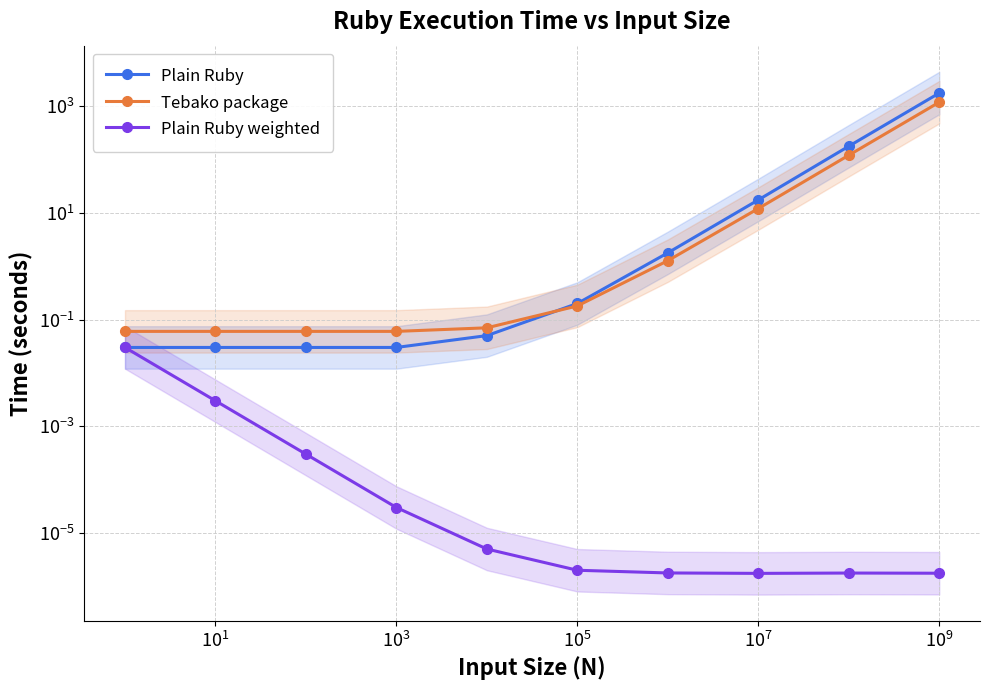

Is the value of Plain Ruby weighted at $\mathdefault{10^{-3}}$ greater than the value of Tebako package at $\mathdefault{10^{1}}$?

No